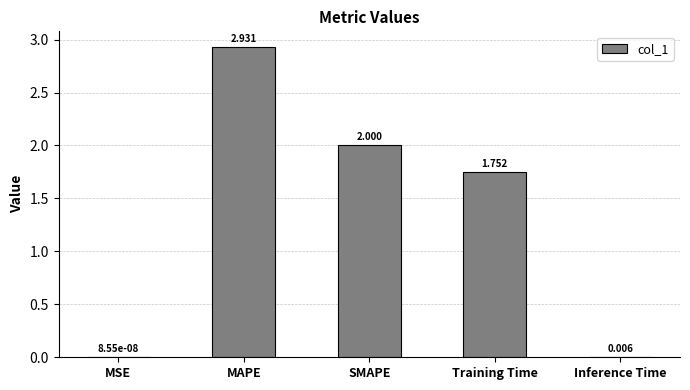

At which label is the value closest to 1?

Training Time